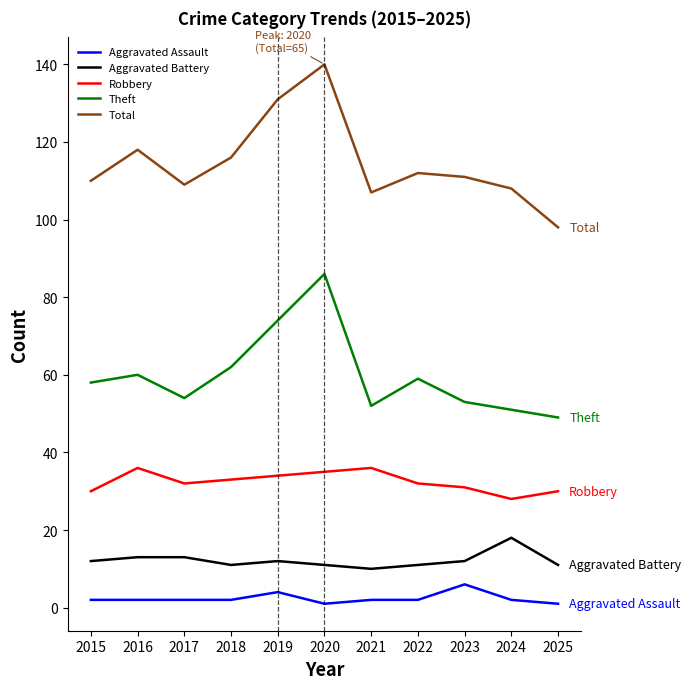

What are all the series names shown in the legend?

Aggravated Assault, Aggravated Battery, Robbery, Theft, Total